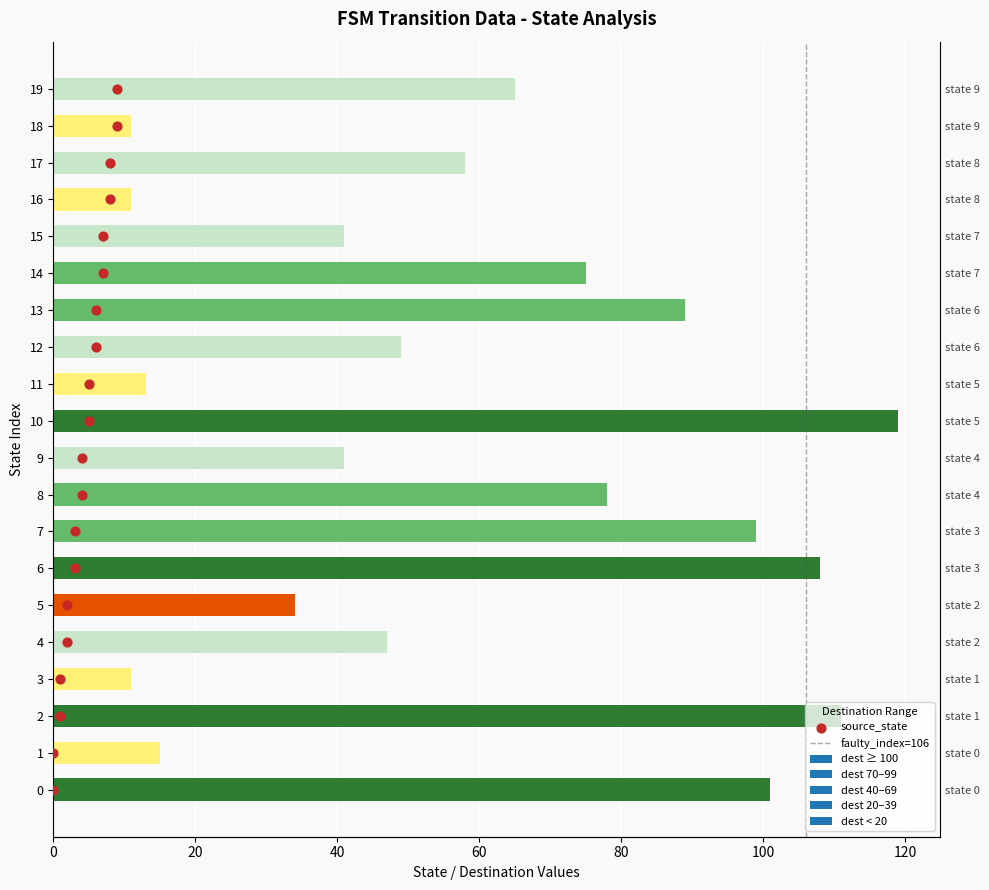

Which series has the largest Y range (max minus min)?

destination_state